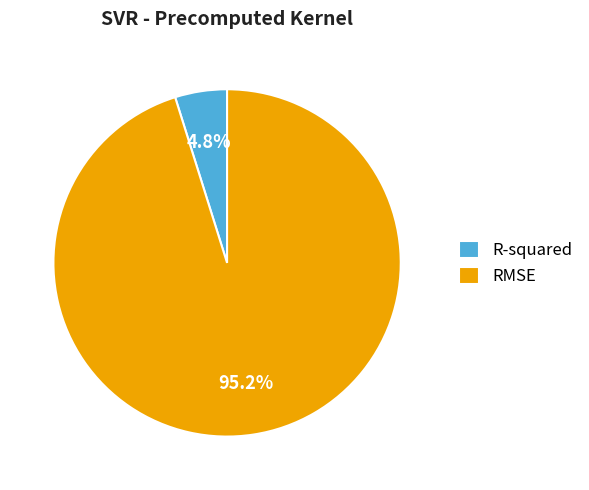

What percentage is the RMSE slice, to the nearest percent?

95%